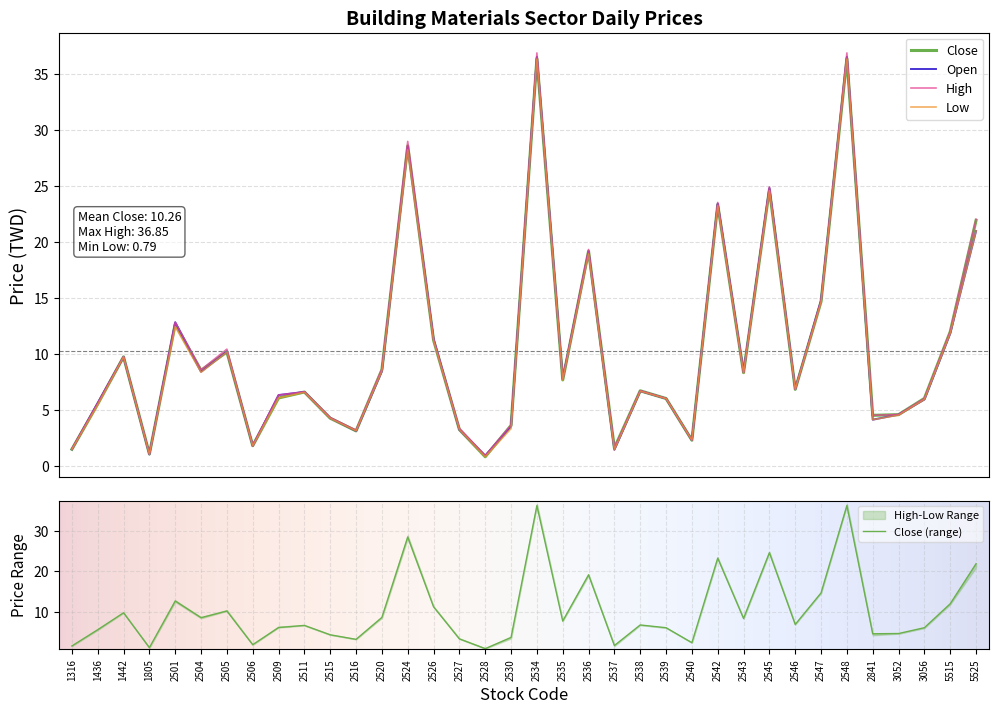

Does the chart display data point markers on the line(s)?

No